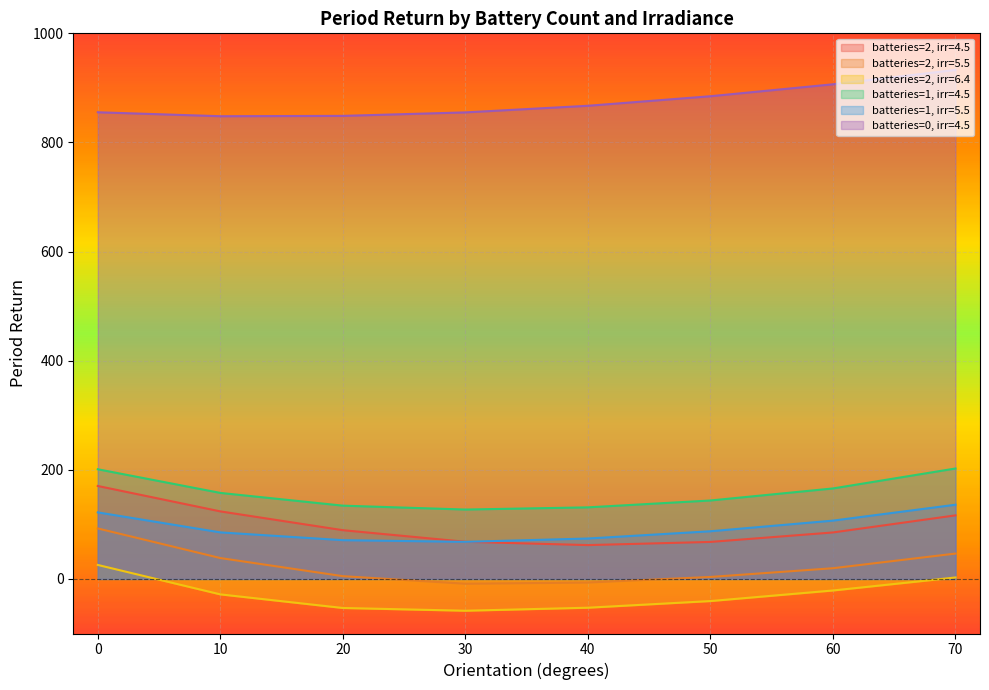

Which series has the largest total across all categories?

batteries=0, irr=4.5